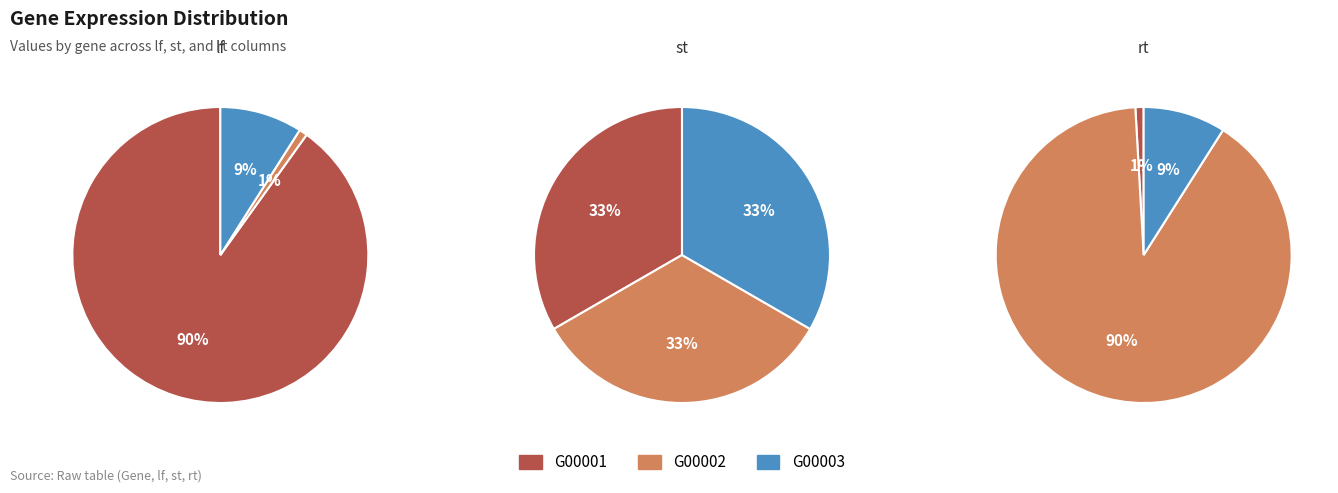

How many segments does this pie chart have?

3